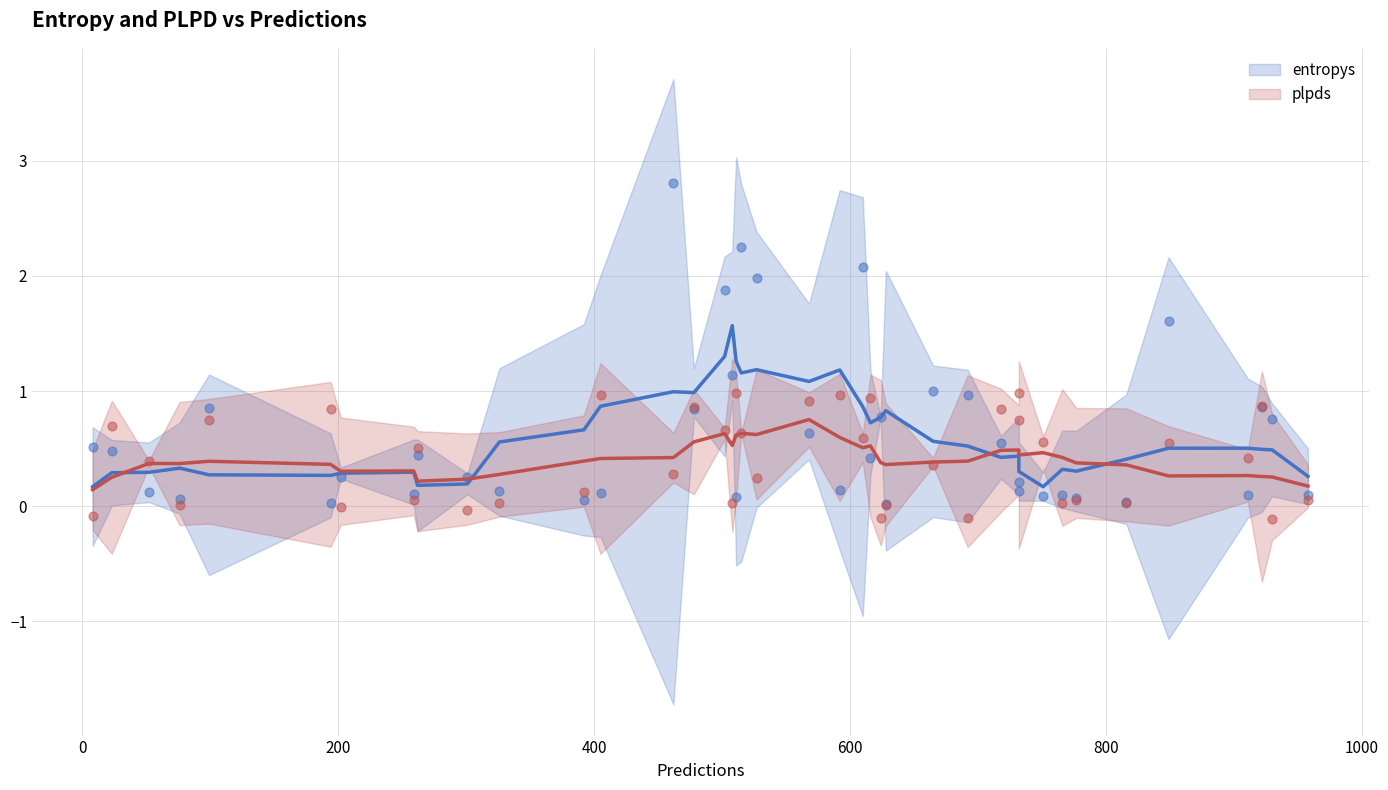

Is the value of plpds at 23 greater than the value of entropys at 29?

Yes